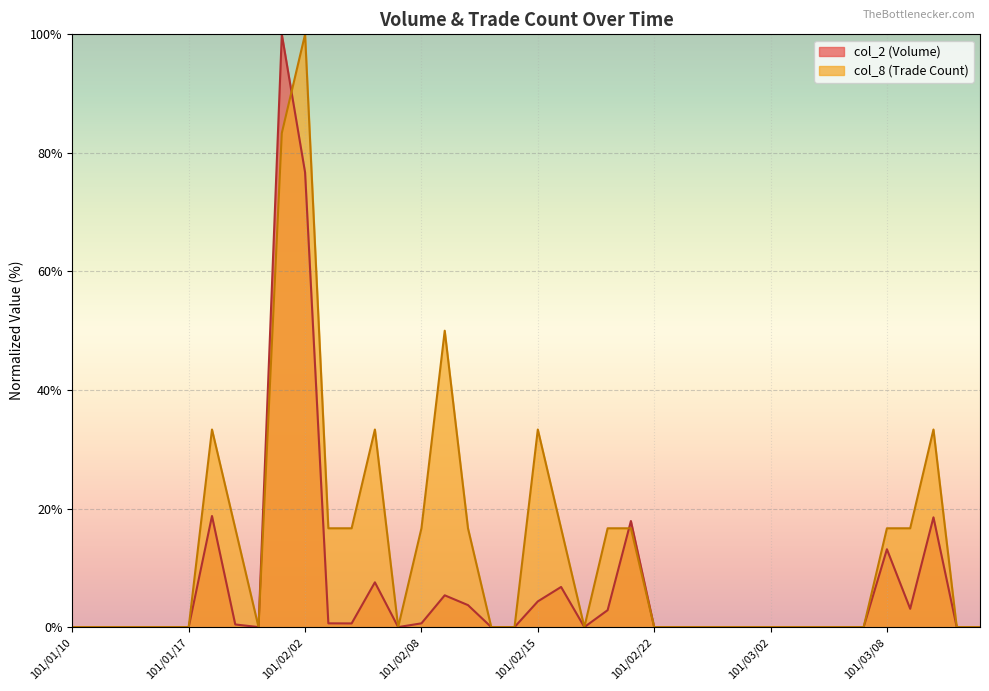

Which series has the largest range (max minus min)?

col_2